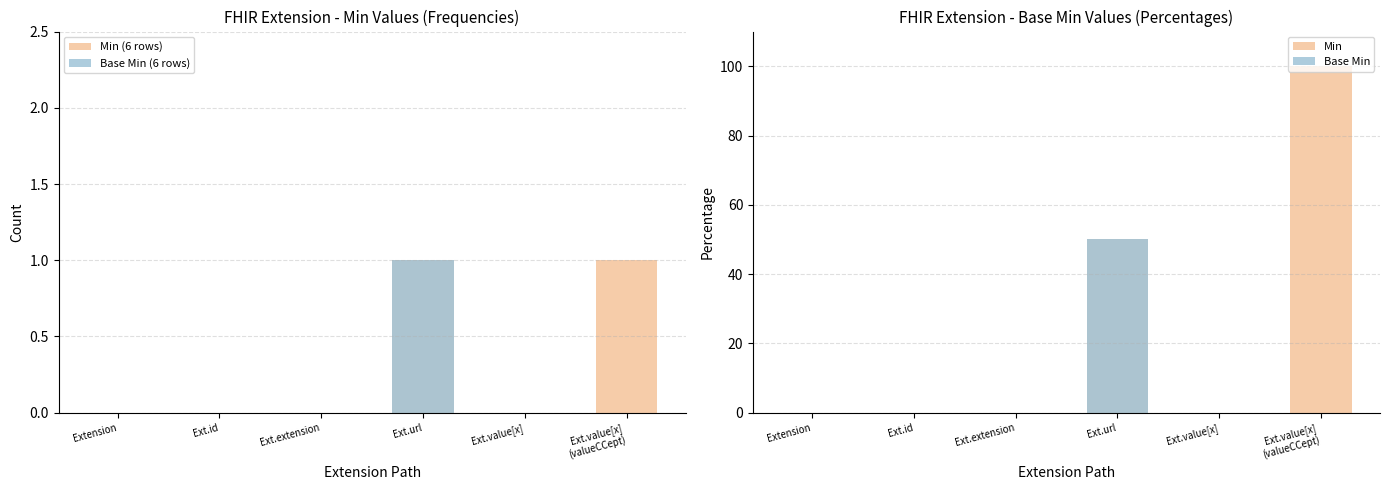

True or false: Base Min has a value of 0 at Extension.

True